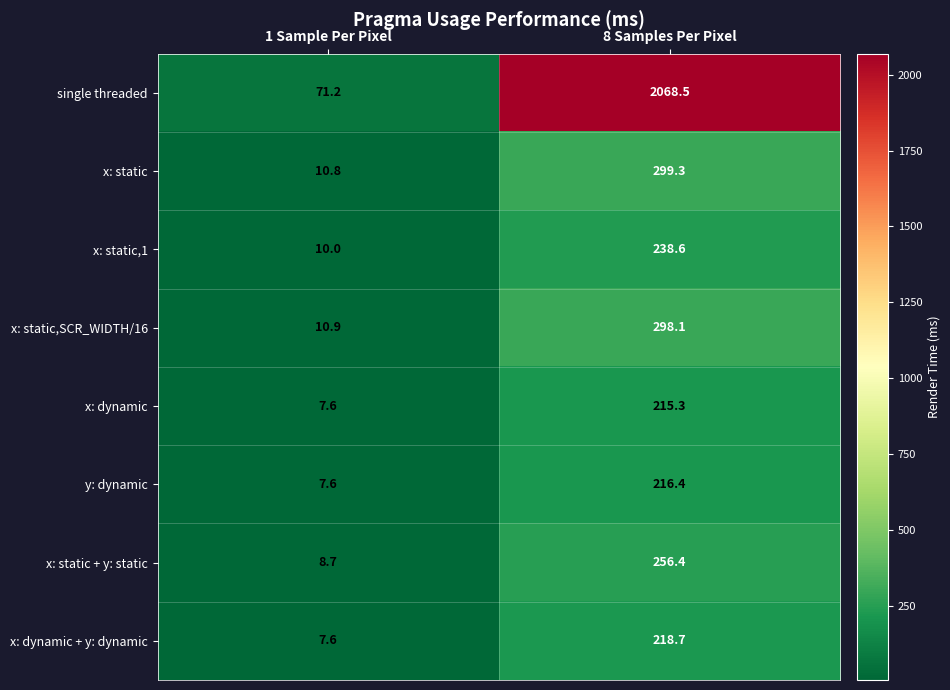

The x: static,SCR_WIDTH/16 series shows 298.1 at 8 Samples Per Pixel. True or false?

True